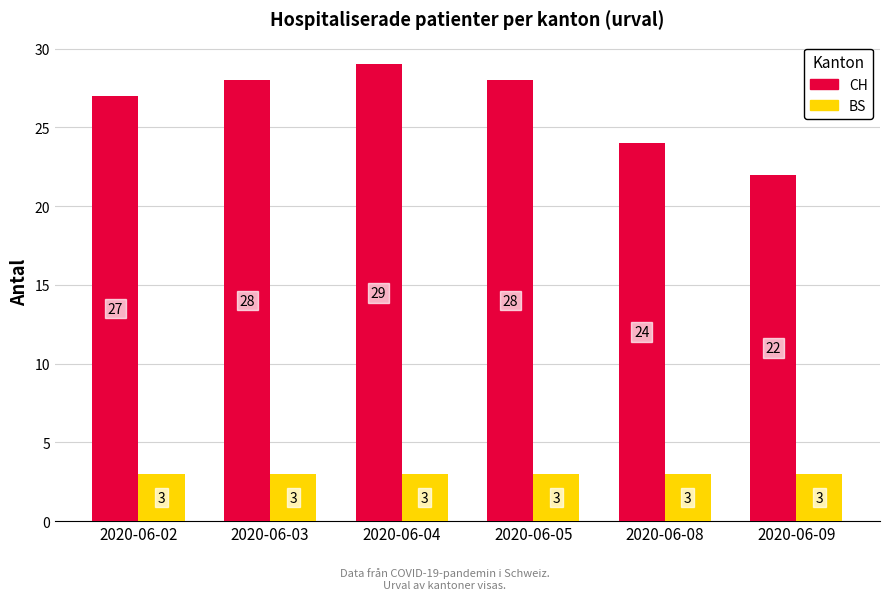

At which label does CH reach its peak?

2020-06-04